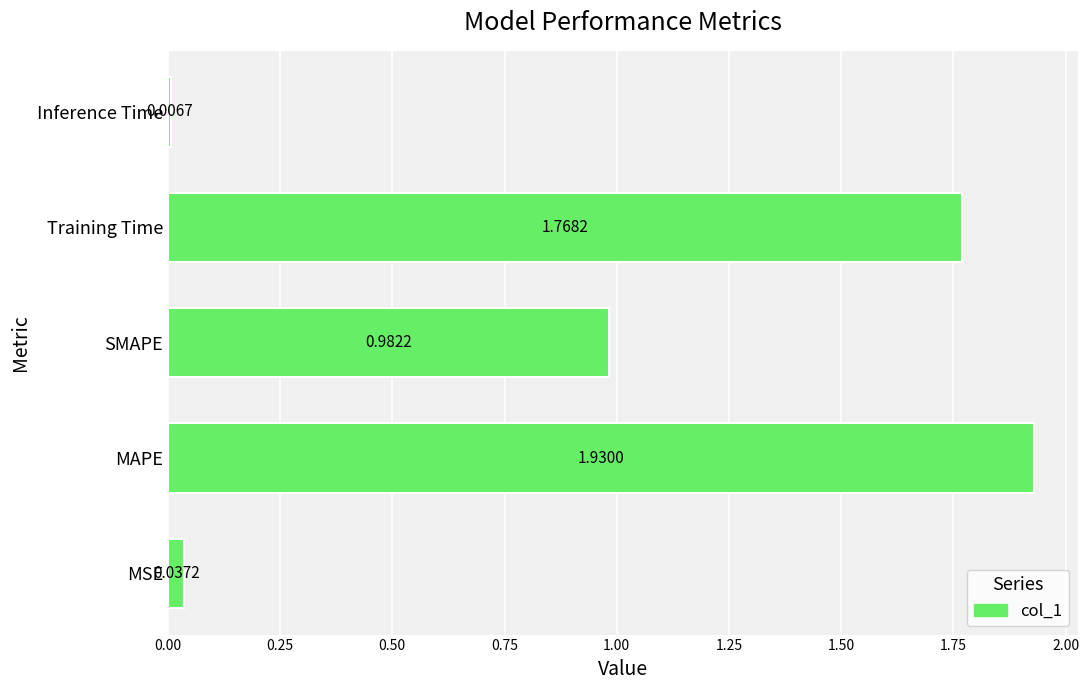

What is the change in value from MAPE to Inference Time?

-1.9